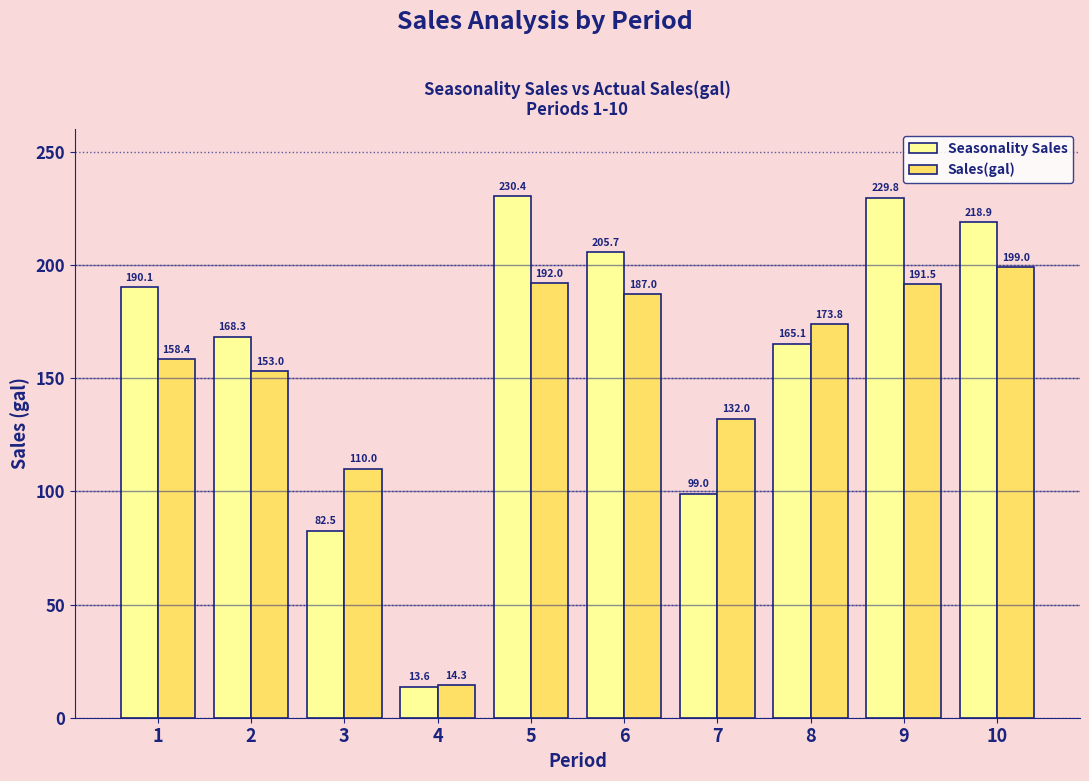

Which series changed the most between 1 and 4?

Seasonality Sales